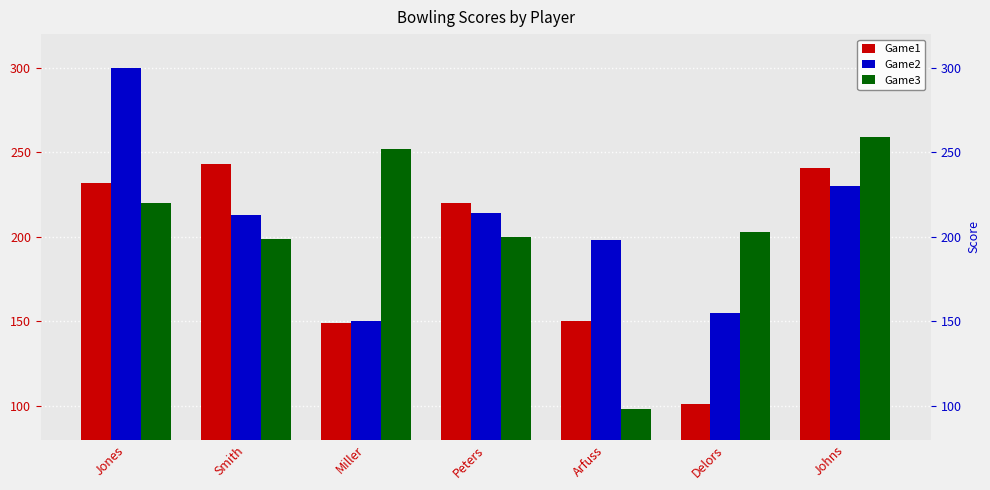

At which category does the chart reach its minimum across all series?

Arfuss